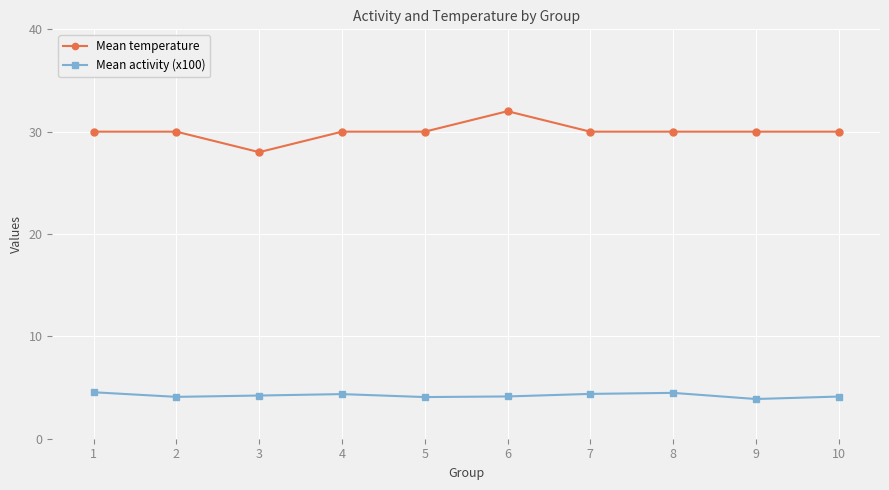

What are all the series names shown in the legend?

Mean temperature, Mean activity (x100)